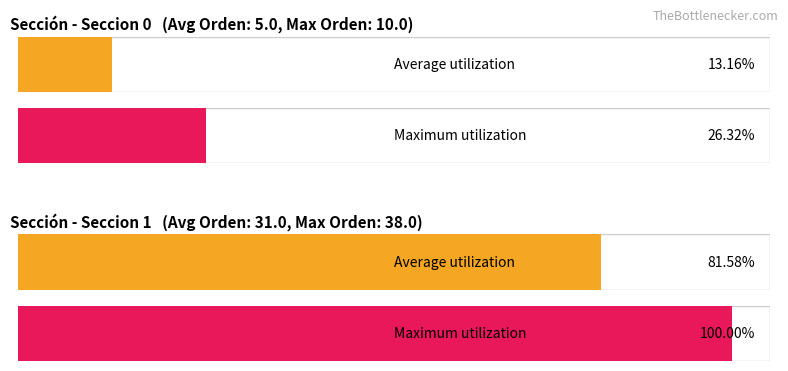

At which category is the sum across all series the highest?

Seccion 1